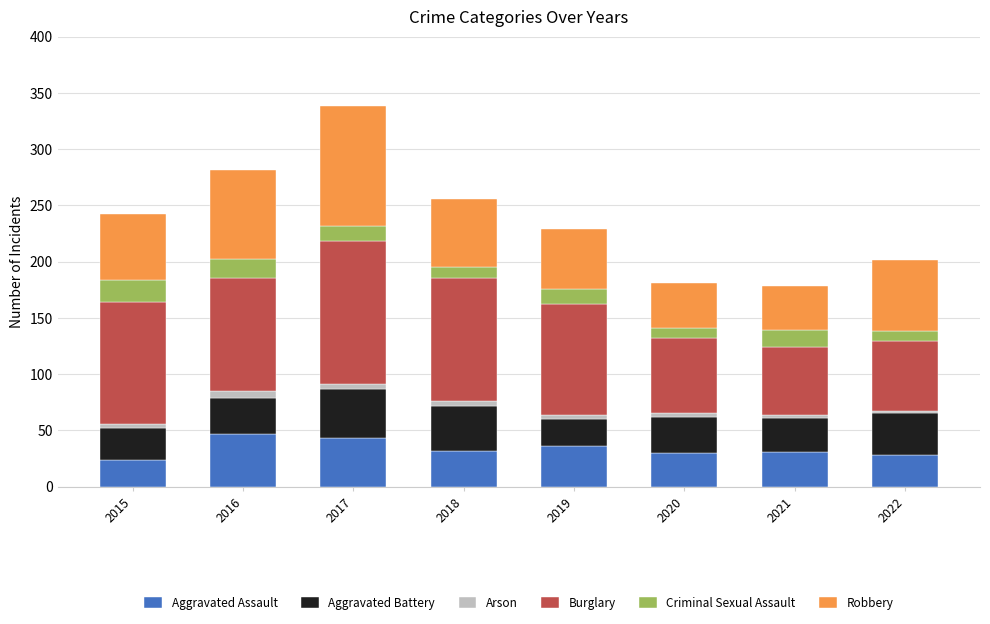

The value of Aggravated Assault at 2021 is 31. True or false?

True